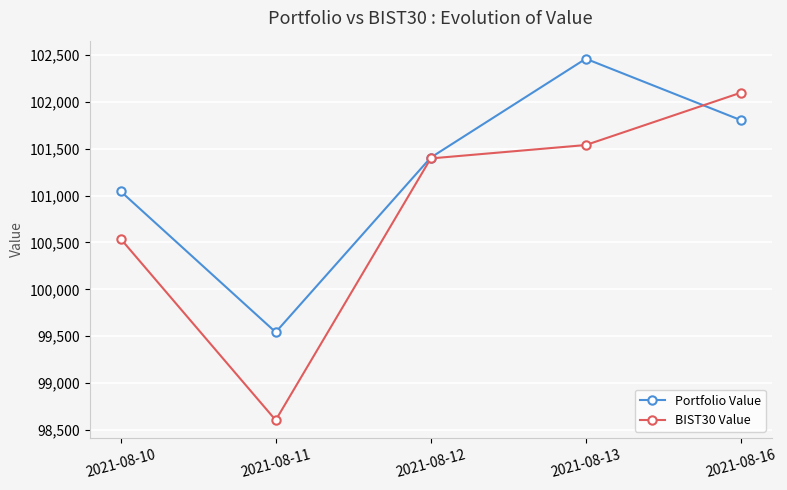

Reading left to right, transcribe all the data shown in this chart.

Portfolio Value: 101046.6	99541.7	101406.9	102462.3	101806.5
BIST30 Value: 100539.6	98602.4	101397.6	101540.7	102099.7